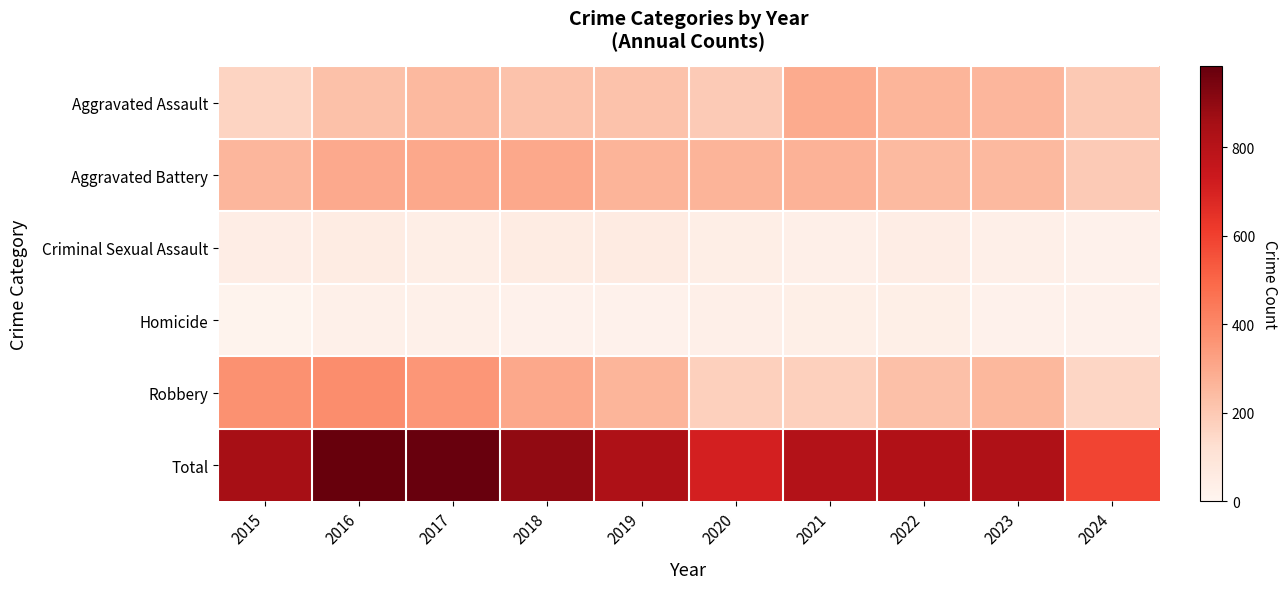

Reading left to right, what are all the values shown in this chart?

Aggravated Assault: 2015=164	2016=225	2017=251	2018=220	2019=220	2020=192	2021=295	2022=264	2023=259	2024=197
Aggravated Battery: 2015=259	2016=298	2017=303	2018=302	2019=267	2020=268	2021=270	2022=249	2023=252	2024=192
Criminal Sexual Assault: 2015=43	2016=51	2017=41	2018=51	2019=55	2020=40	2021=33	2022=44	2023=34	2024=21
Homicide: 2015=13	2016=28	2017=27	2018=23	2019=21	2020=34	2021=38	2022=35	2023=22	2024=22
Robbery: 2015=372	2016=381	2017=356	2018=302	2019=263	2020=174	2021=175	2022=227	2023=257	2024=157
Total: 2015=851	2016=983	2017=978	2018=898	2019=826	2020=708	2021=811	2022=819	2023=824	2024=589